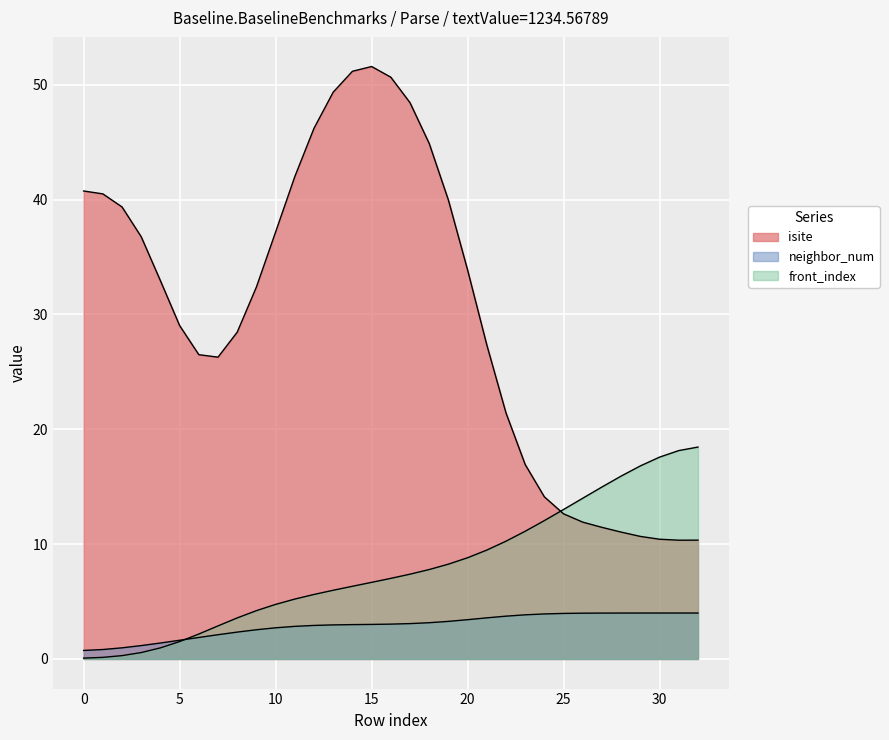

Which series has the largest range (max minus min)?

isite